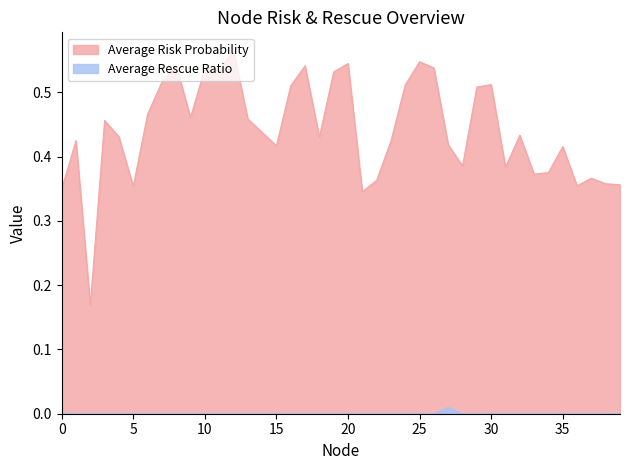

What is the spread (max minus min) of values at 7?

0.5